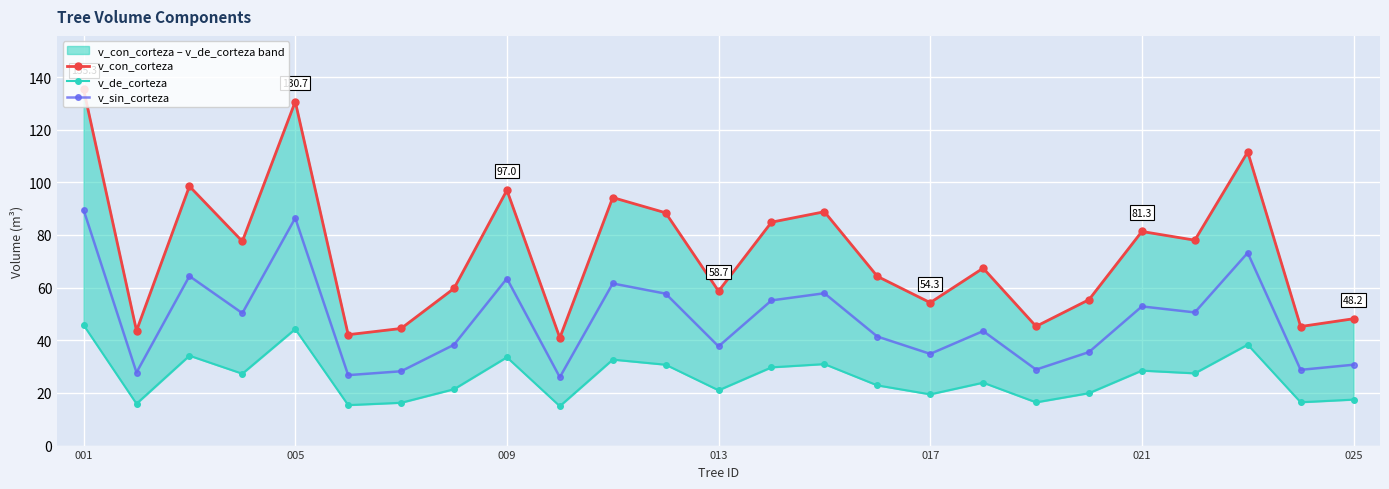

True or false: v_de_corteza and v_con_corteza cross at least once.

False